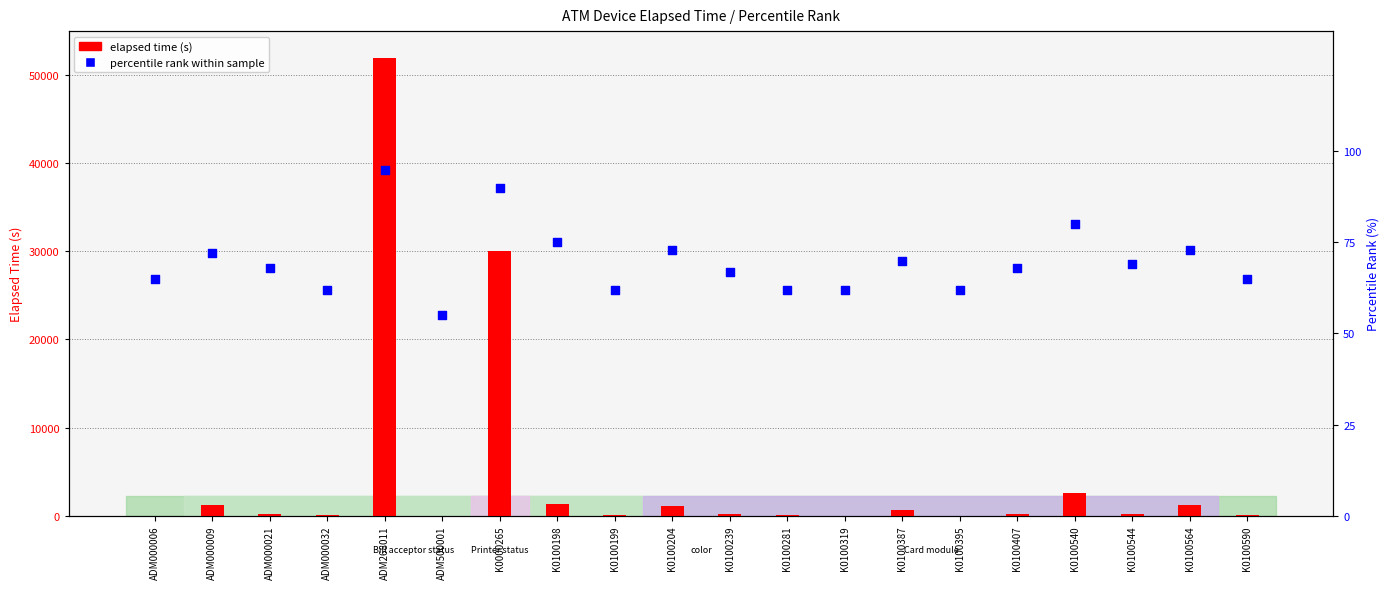

Is the value of percentile_rank at K0100395 greater than the value of elapsed_time at ADM000006?

Yes